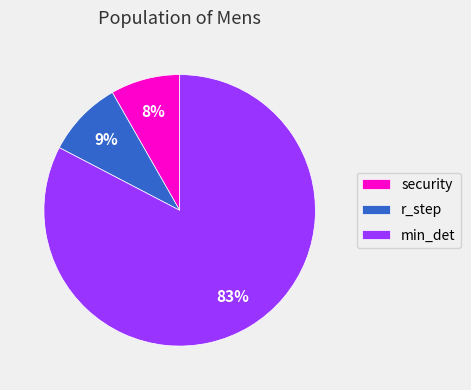

Between r_step and security, which is larger?

r_step